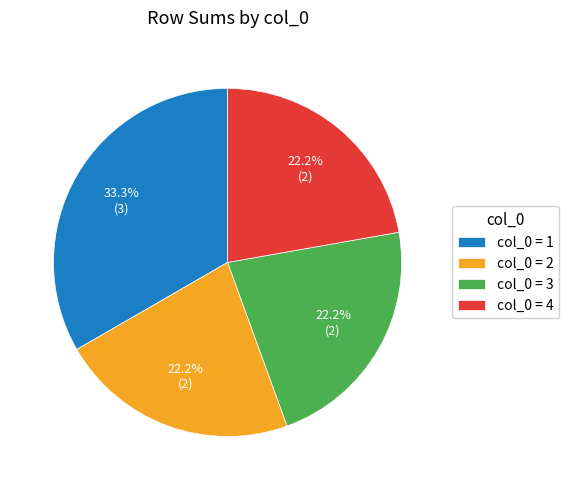

Which has a higher value, col_0 = 3 or col_0 = 1?

col_0 = 1